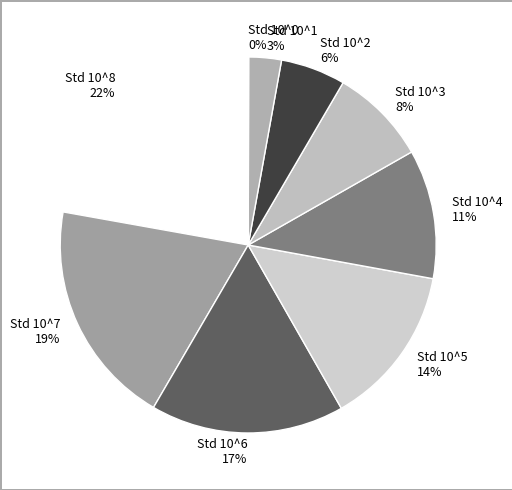

Which category has the biggest portion of the pie?

Std 10^8